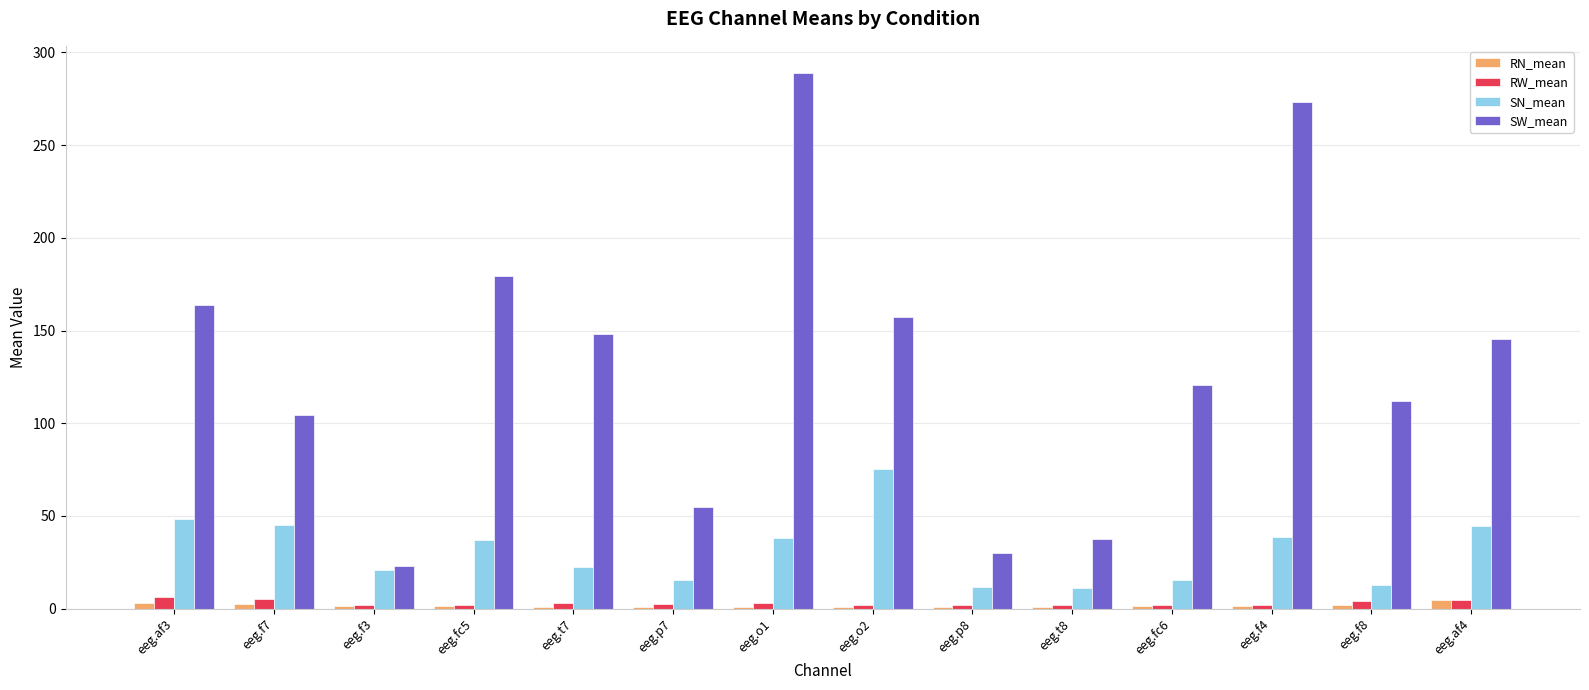

Count the number of data series in this chart.

4